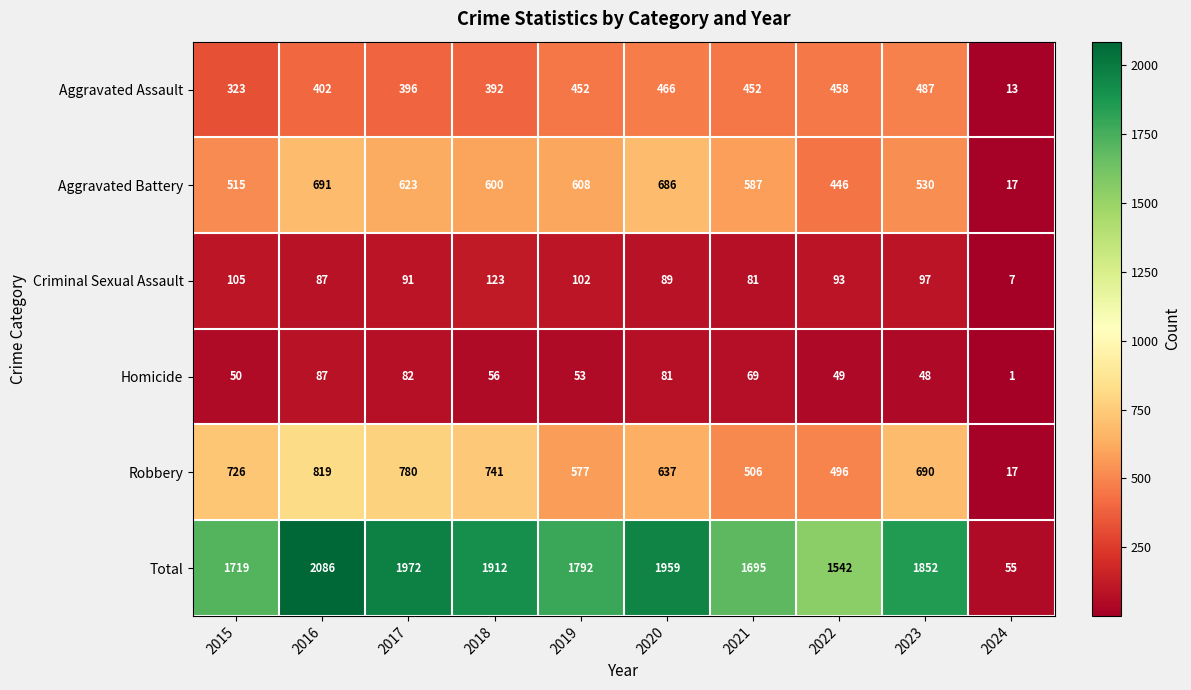

Rank the series at 2023 from lowest to highest value.

Homicide, Criminal Sexual Assault, Aggravated Assault, Aggravated Battery, Robbery, Total